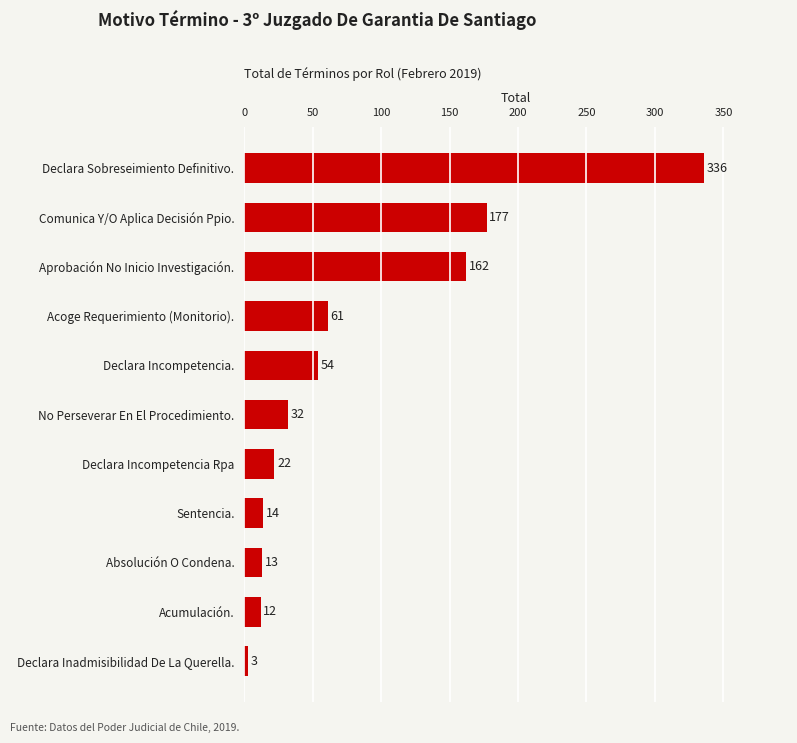

Rank the categories by value from highest to lowest.

Declara Sobreseimiento Definitivo., Comunica Y/O Aplica Decisión Ppio., Aprobación No Inicio Investigación., Acoge Requerimiento (Monitorio)., Declara Incompetencia., No Perseverar En El Procedimiento., Declara Incompetencia Rpa, Sentencia., Absolución O Condena., Acumulación., Declara Inadmisibilidad De La Querella.